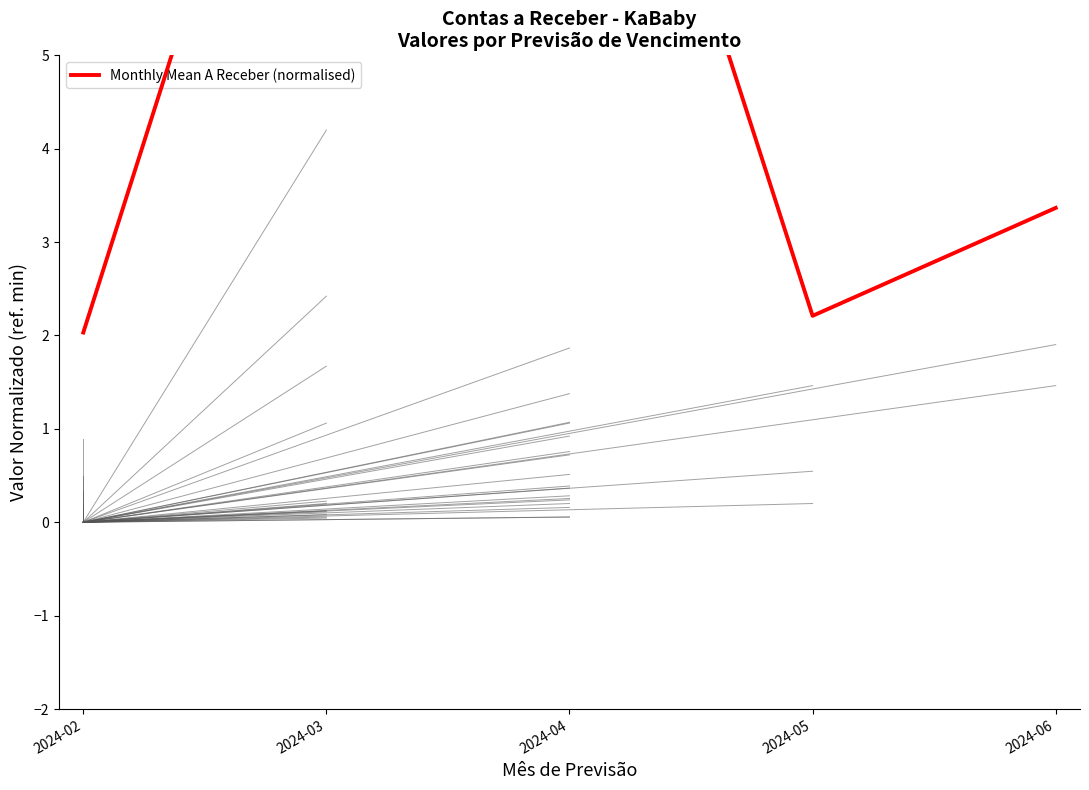

Between 2024-04 and 2024-05, which is larger?

2024-04